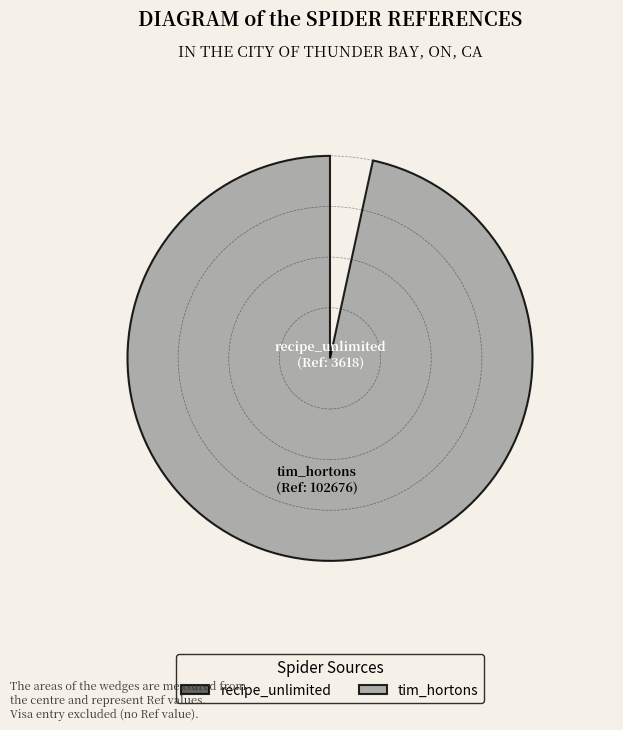

What is the change in value from recipe_unlimited to tim_hortons?

+99058